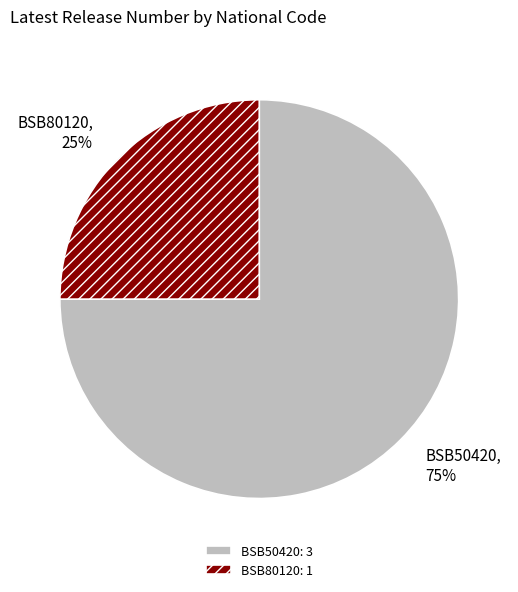

To the nearest percent, what is the difference between the largest and smallest slice percentages?

50%